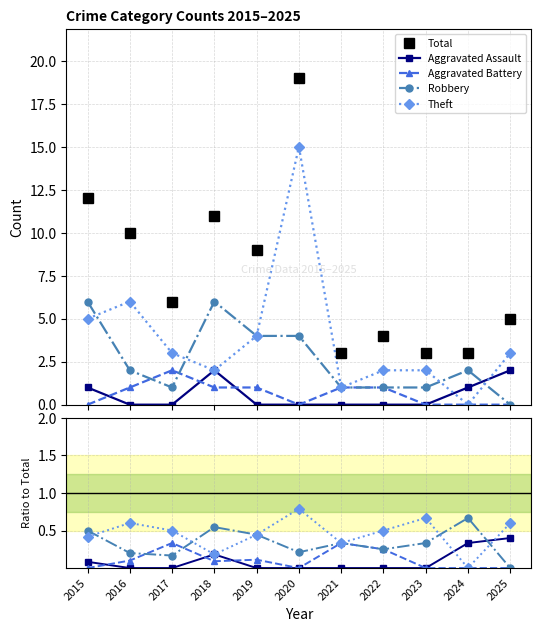

Is the value of Theft at 2018 greater than the value of Aggravated Battery at 2016?

Yes